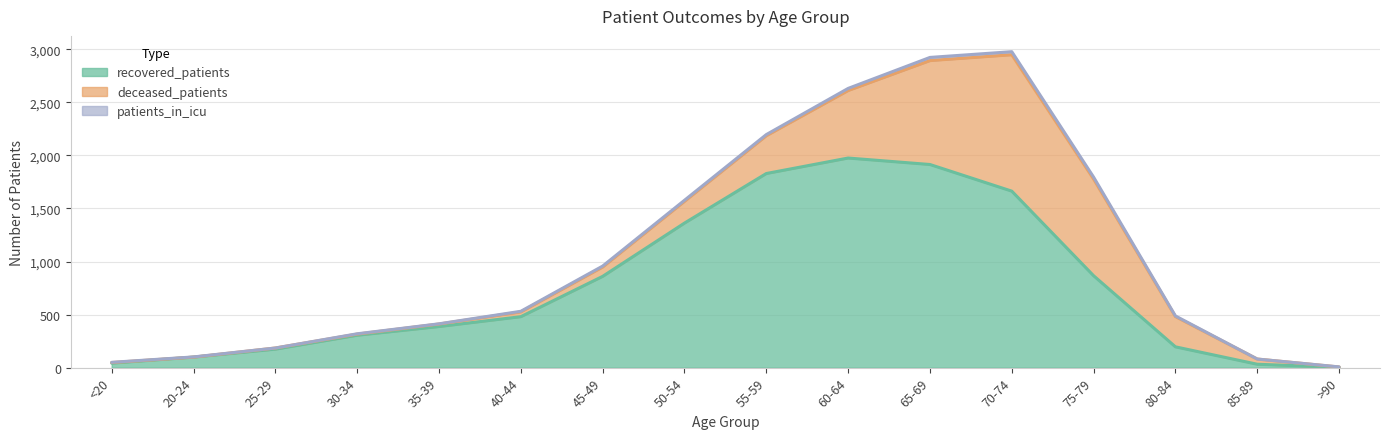

Where does the deceased_patients series first go above 88?

50-54